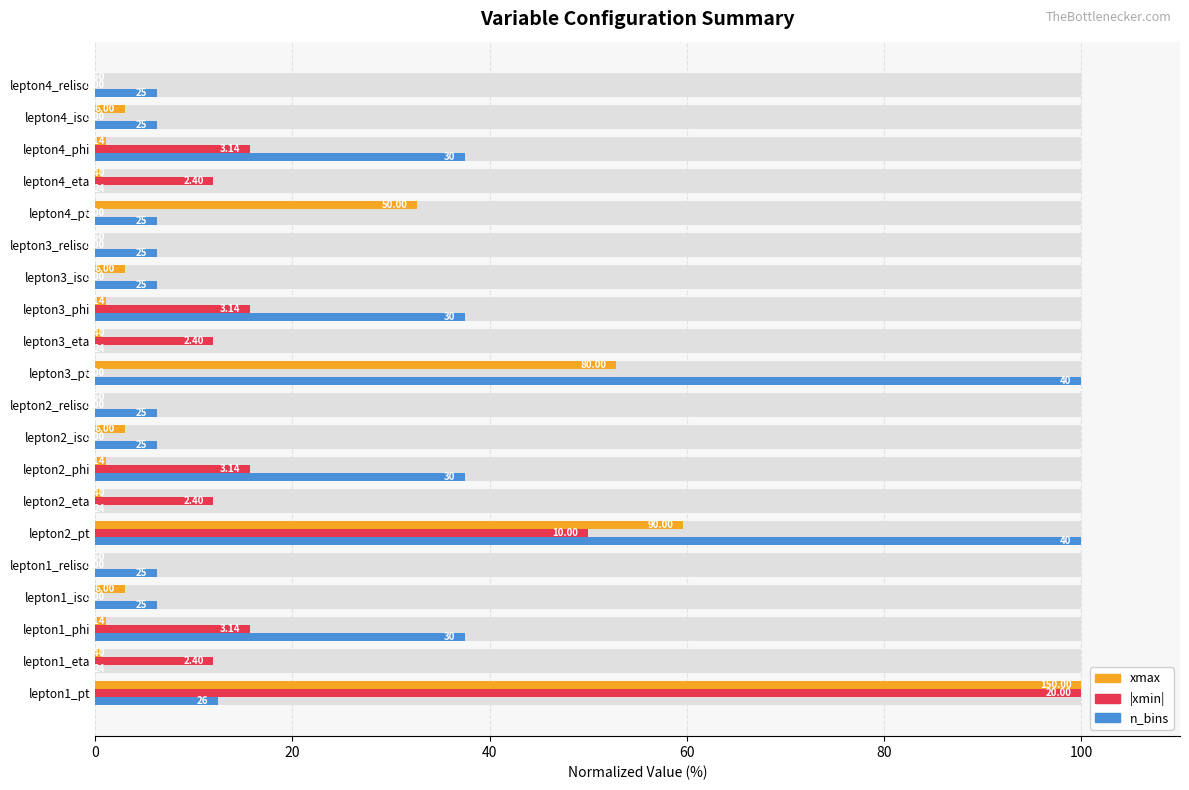

True or false: n_bins has a value of 48.7 at lepton2_eta.

False